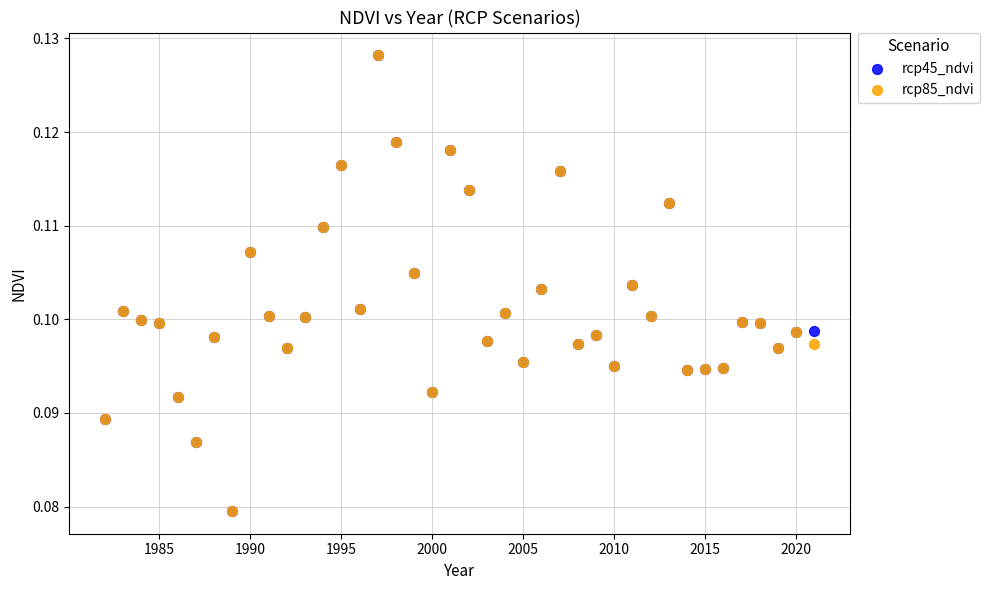

What are all the series names shown in the legend?

rcp45_ndvi, rcp85_ndvi